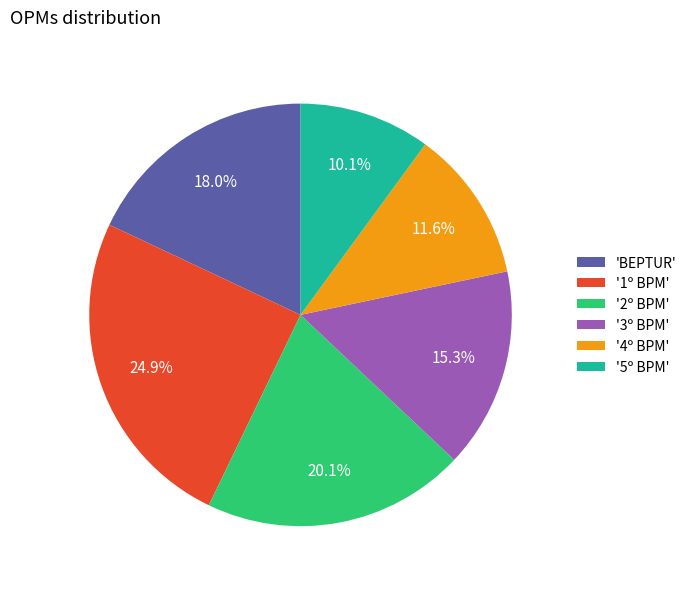

Is the sum of '3º BPM' and '4º BPM' greater than half?

No